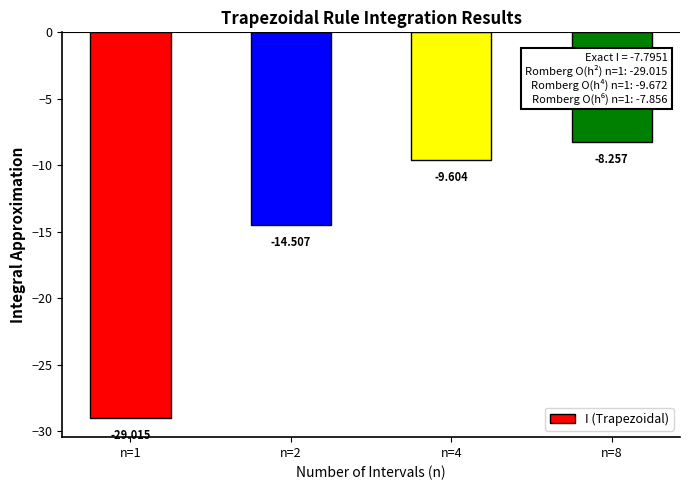

What is the value of the 3rd bar from the left?

-9.6